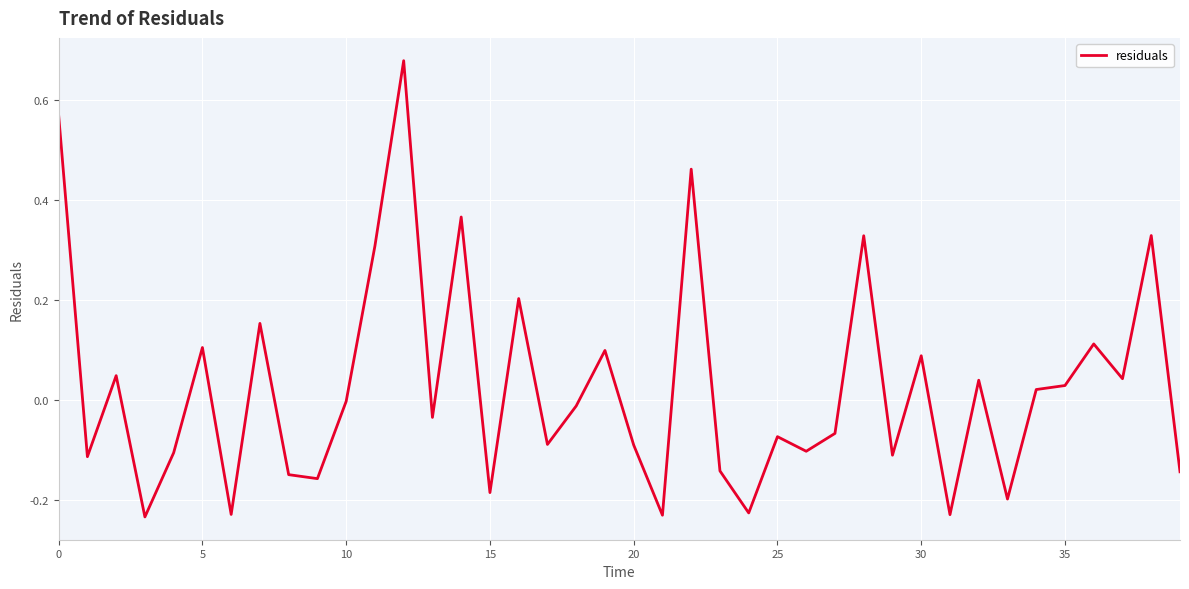

What is the difference between the maximum and minimum values?

0.9